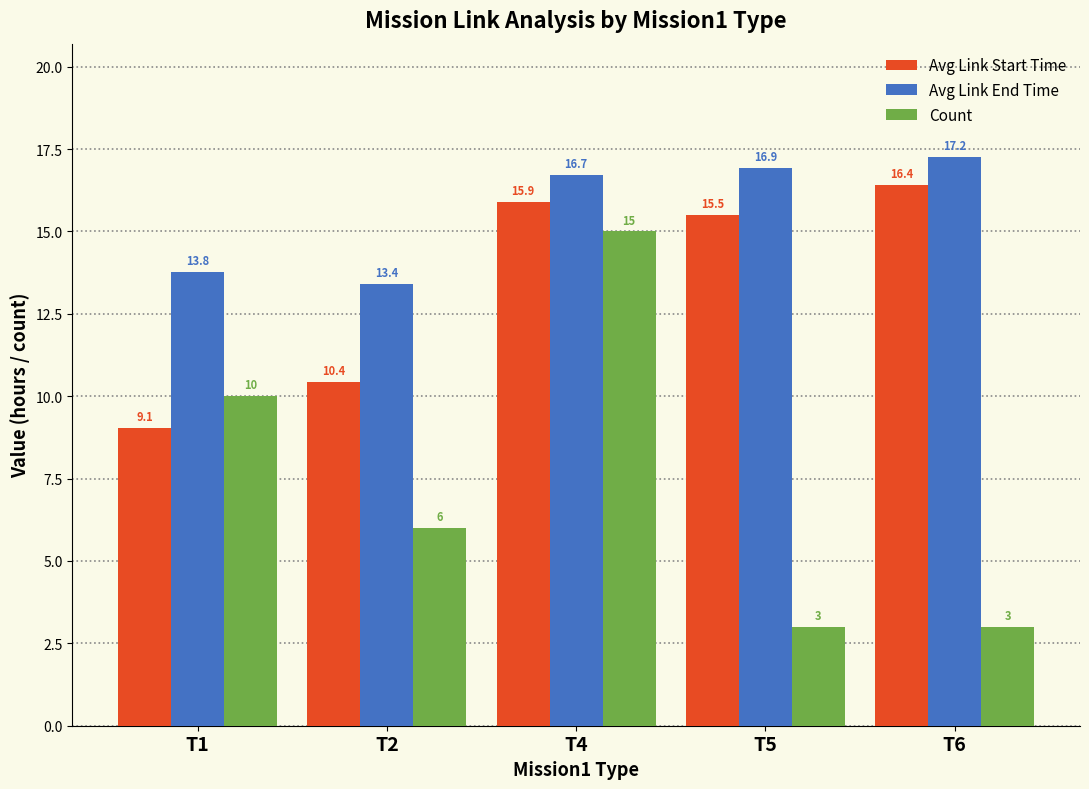

Which series changed the most between T4 and T5?

Count